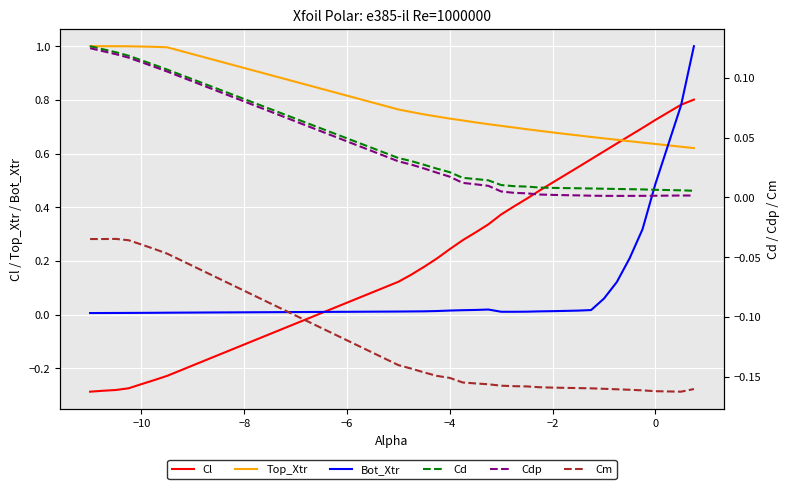

What is the maximum value for Bot_Xtr?

1.0